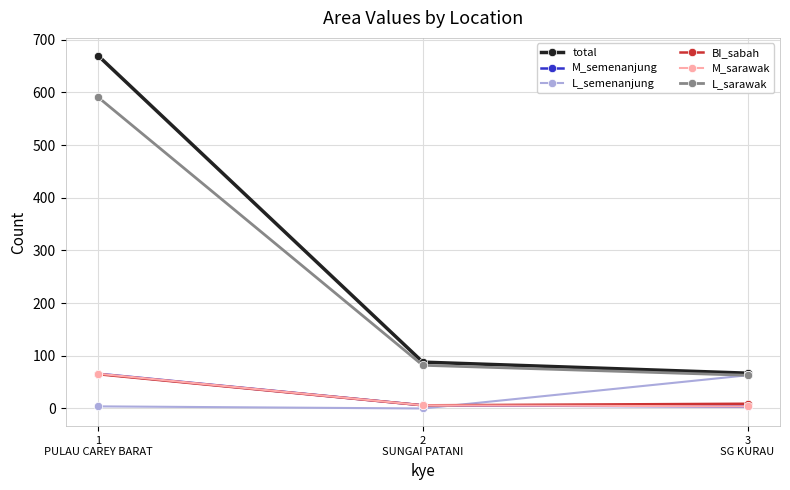

Where is total nearest to the value 368?

2
SUNGAI PATANI